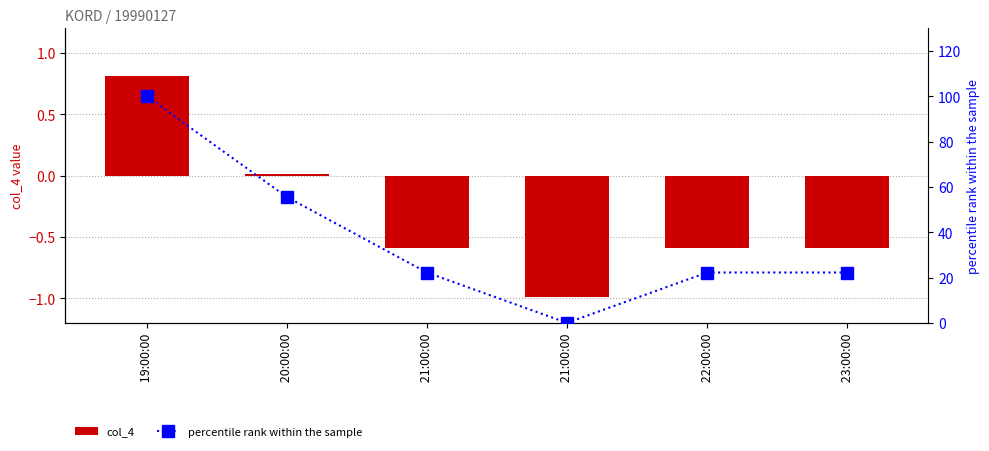

What is the maximum value shown in the chart?

100.0